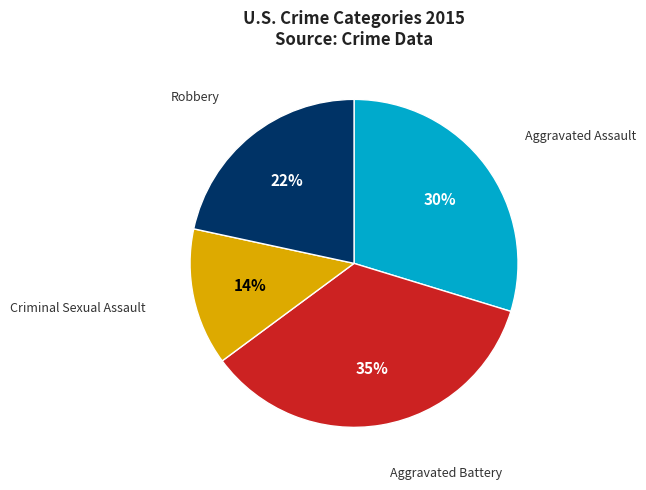

To the nearest percent, what is the average slice percentage?

25%